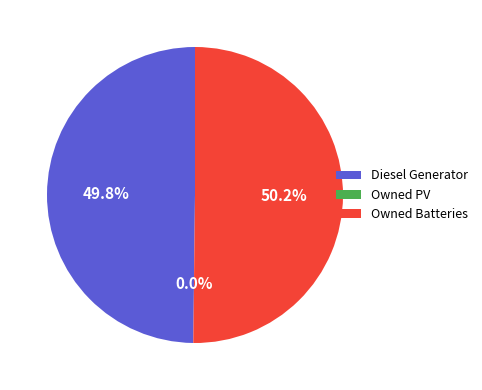

Is it true that Owned Batteries is 50% of the pie?

True